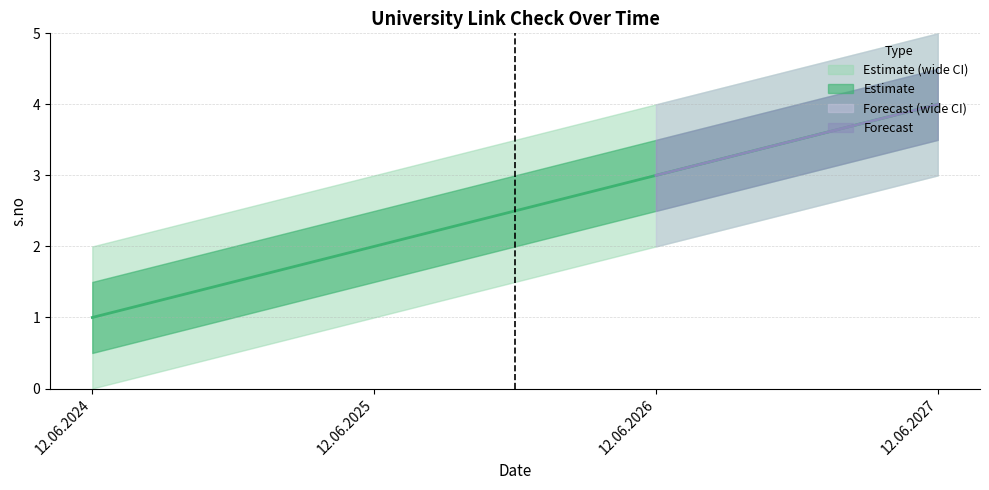

At which category does the chart reach its minimum across all series?

12.06.2024